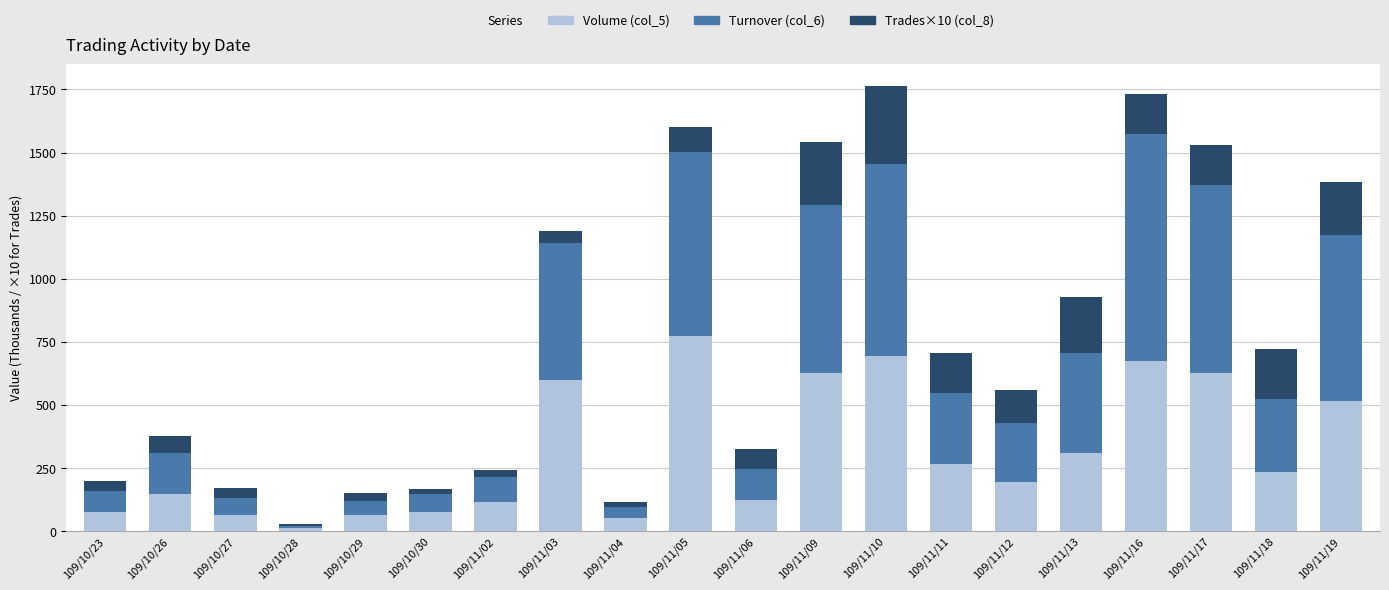

What is the difference between the Volume (col_5) values at 109/11/18 and 109/10/28?

224.0